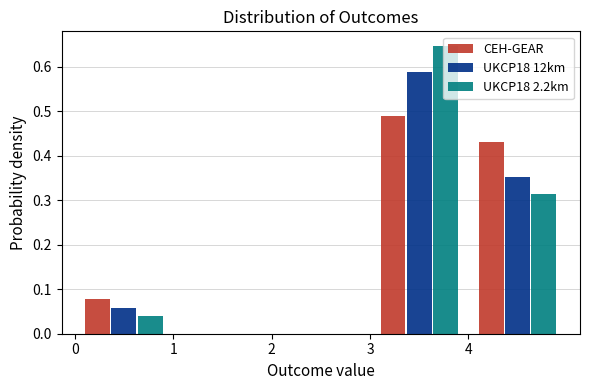

In the UKCP18 12km series, which range on the x-axis has the tallest bar?

3 to 4